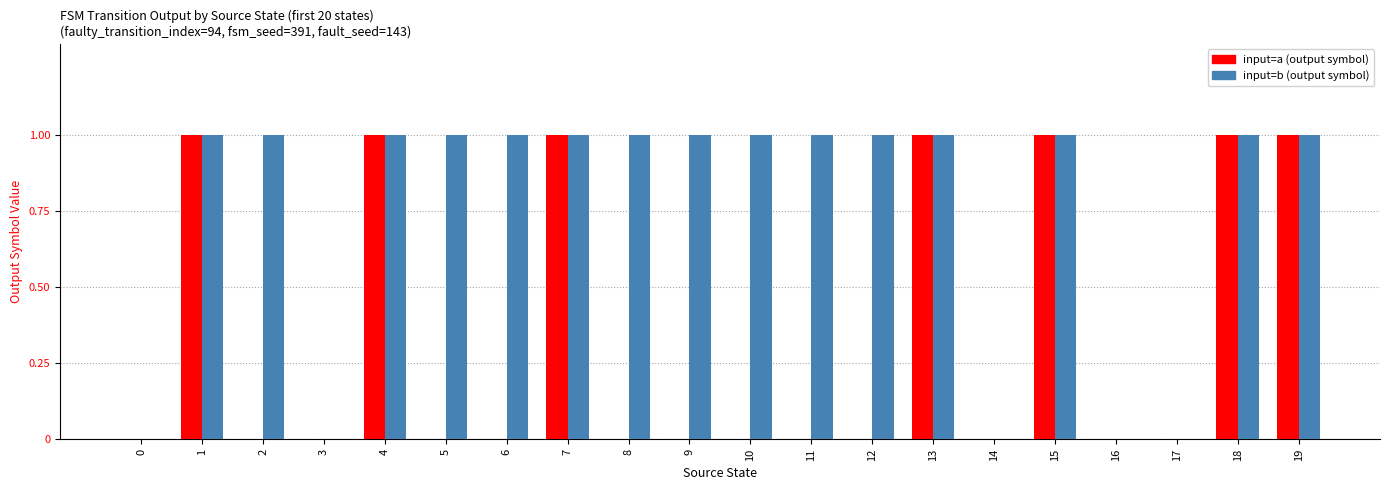

Between 0 and 1, which is larger?

1